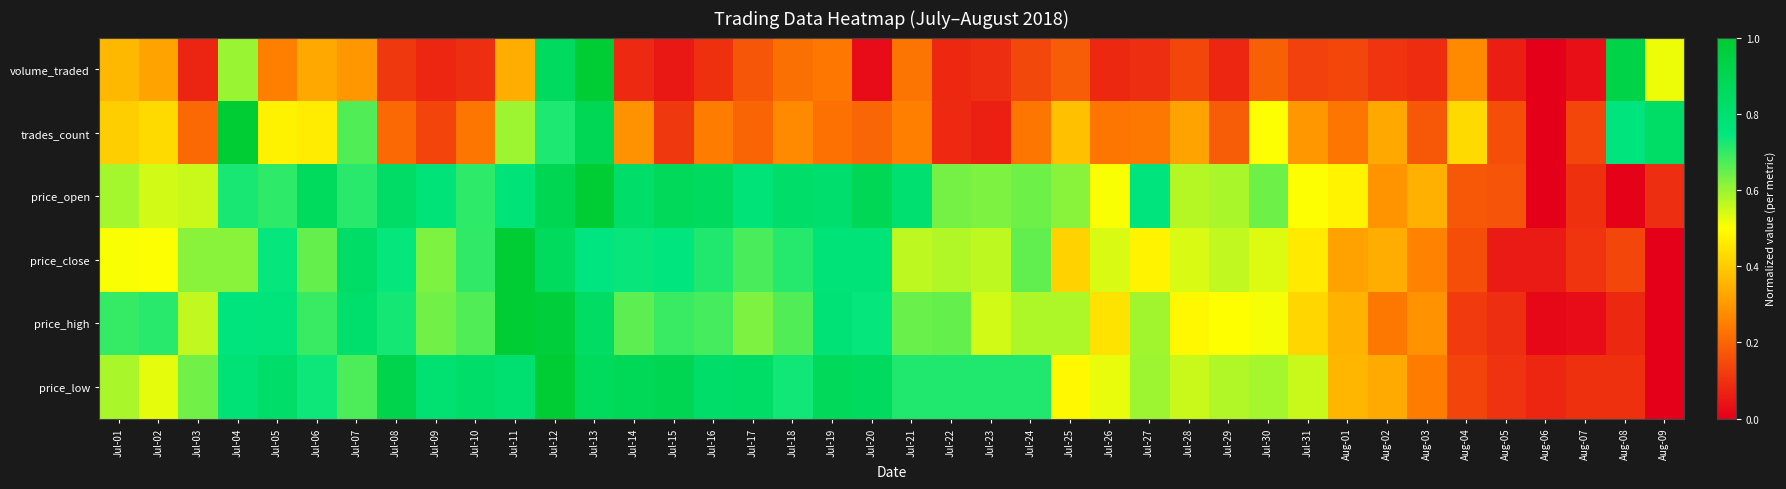

Reading right to left, what are all the values shown in this chart?

volume_traded: Aug-09=0.5	Aug-08=0.9	Aug-07=0.0	Aug-06=0.0	Aug-05=0.1	Aug-04=0.3	Aug-03=0.1	Aug-02=0.1	Aug-01=0.1	Jul-31=0.1	Jul-30=0.2	Jul-29=0.1	Jul-28=0.1	Jul-27=0.1	Jul-26=0.1	Jul-25=0.2	Jul-24=0.1	Jul-23=0.1	Jul-22=0.1	Jul-21=0.2	Jul-20=0.0	Jul-19=0.2	Jul-18=0.2	Jul-17=0.2	Jul-16=0.1	Jul-15=0.0	Jul-14=0.1	Jul-13=1.0	Jul-12=0.9	Jul-11=0.3	Jul-10=0.1	Jul-09=0.1	Jul-08=0.1	Jul-07=0.3	Jul-06=0.3	Jul-05=0.3	Jul-04=0.6	Jul-03=0.1	Jul-02=0.3	Jul-01=0.4
trades_count: Aug-09=0.8	Aug-08=0.8	Aug-07=0.1	Aug-06=0.0	Aug-05=0.2	Aug-04=0.4	Aug-03=0.2	Aug-02=0.3	Aug-01=0.2	Jul-31=0.3	Jul-30=0.5	Jul-29=0.2	Jul-28=0.3	Jul-27=0.2	Jul-26=0.2	Jul-25=0.4	Jul-24=0.2	Jul-23=0.1	Jul-22=0.1	Jul-21=0.3	Jul-20=0.2	Jul-19=0.2	Jul-18=0.3	Jul-17=0.2	Jul-16=0.2	Jul-15=0.1	Jul-14=0.3	Jul-13=0.9	Jul-12=0.7	Jul-11=0.6	Jul-10=0.2	Jul-09=0.1	Jul-08=0.2	Jul-07=0.7	Jul-06=0.5	Jul-05=0.5	Jul-04=1.0	Jul-03=0.2	Jul-02=0.4	Jul-01=0.4
price_open: Aug-09=0.1	Aug-08=0.0	Aug-07=0.1	Aug-06=0.0	Aug-05=0.2	Aug-04=0.2	Aug-03=0.3	Aug-02=0.3	Aug-01=0.5	Jul-31=0.5	Jul-30=0.6	Jul-29=0.6	Jul-28=0.6	Jul-27=0.8	Jul-26=0.5	Jul-25=0.6	Jul-24=0.6	Jul-23=0.6	Jul-22=0.6	Jul-21=0.8	Jul-20=0.9	Jul-19=0.8	Jul-18=0.8	Jul-17=0.8	Jul-16=0.9	Jul-15=0.9	Jul-14=0.8	Jul-13=1.0	Jul-12=0.9	Jul-11=0.8	Jul-10=0.7	Jul-09=0.8	Jul-08=0.8	Jul-07=0.7	Jul-06=0.9	Jul-05=0.7	Jul-04=0.7	Jul-03=0.6	Jul-02=0.5	Jul-01=0.6
price_close: Aug-09=0.0	Aug-08=0.1	Aug-07=0.1	Aug-06=0.1	Aug-05=0.1	Aug-04=0.2	Aug-03=0.3	Aug-02=0.3	Aug-01=0.3	Jul-31=0.5	Jul-30=0.5	Jul-29=0.6	Jul-28=0.5	Jul-27=0.5	Jul-26=0.5	Jul-25=0.4	Jul-24=0.7	Jul-23=0.6	Jul-22=0.6	Jul-21=0.6	Jul-20=0.8	Jul-19=0.8	Jul-18=0.7	Jul-17=0.7	Jul-16=0.7	Jul-15=0.8	Jul-14=0.7	Jul-13=0.7	Jul-12=0.9	Jul-11=1.0	Jul-10=0.7	Jul-09=0.6	Jul-08=0.7	Jul-07=0.8	Jul-06=0.6	Jul-05=0.7	Jul-04=0.6	Jul-03=0.6	Jul-02=0.5	Jul-01=0.5
price_high: Aug-09=0.0	Aug-08=0.1	Aug-07=0.0	Aug-06=0.0	Aug-05=0.1	Aug-04=0.1	Aug-03=0.3	Aug-02=0.2	Aug-01=0.3	Jul-31=0.4	Jul-30=0.5	Jul-29=0.5	Jul-28=0.5	Jul-27=0.6	Jul-26=0.4	Jul-25=0.6	Jul-24=0.6	Jul-23=0.5	Jul-22=0.6	Jul-21=0.6	Jul-20=0.7	Jul-19=0.8	Jul-18=0.7	Jul-17=0.6	Jul-16=0.7	Jul-15=0.7	Jul-14=0.7	Jul-13=0.8	Jul-12=1.0	Jul-11=1.0	Jul-10=0.7	Jul-09=0.6	Jul-08=0.7	Jul-07=0.8	Jul-06=0.7	Jul-05=0.8	Jul-04=0.8	Jul-03=0.6	Jul-02=0.7	Jul-01=0.7
price_low: Aug-09=0.0	Aug-08=0.1	Aug-07=0.1	Aug-06=0.1	Aug-05=0.1	Aug-04=0.1	Aug-03=0.2	Aug-02=0.3	Aug-01=0.4	Jul-31=0.6	Jul-30=0.6	Jul-29=0.6	Jul-28=0.6	Jul-27=0.6	Jul-26=0.5	Jul-25=0.5	Jul-24=0.7	Jul-23=0.7	Jul-22=0.7	Jul-21=0.7	Jul-20=0.8	Jul-19=0.9	Jul-18=0.7	Jul-17=0.8	Jul-16=0.8	Jul-15=0.9	Jul-14=0.9	Jul-13=0.9	Jul-12=1.0	Jul-11=0.8	Jul-10=0.8	Jul-09=0.8	Jul-08=0.9	Jul-07=0.7	Jul-06=0.7	Jul-05=0.8	Jul-04=0.8	Jul-03=0.6	Jul-02=0.5	Jul-01=0.6